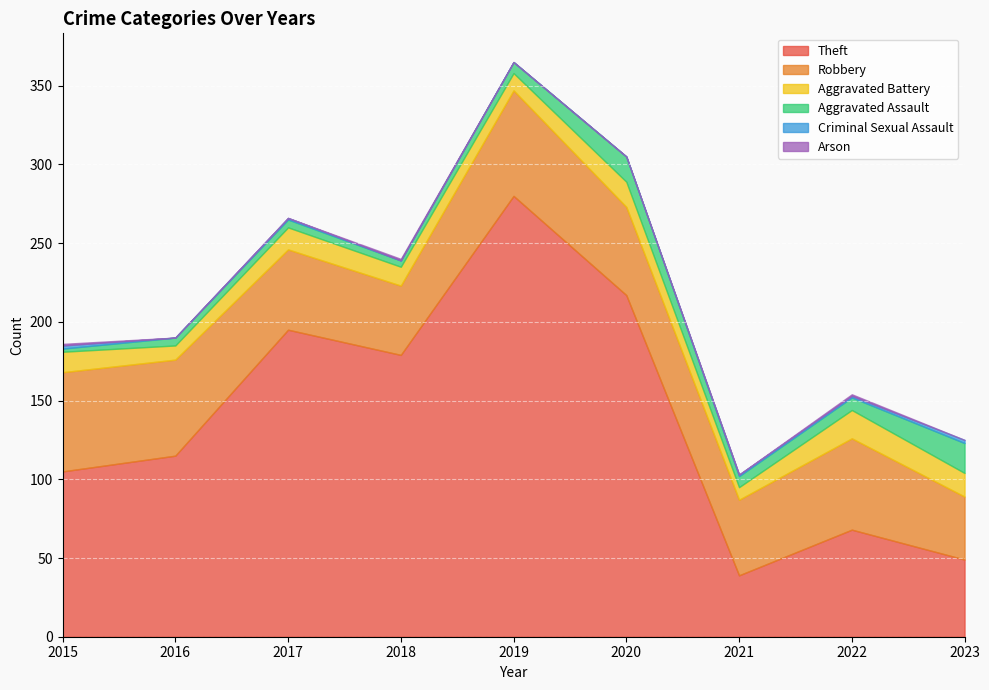

What is the difference between the highest and lowest values at 2021?

48